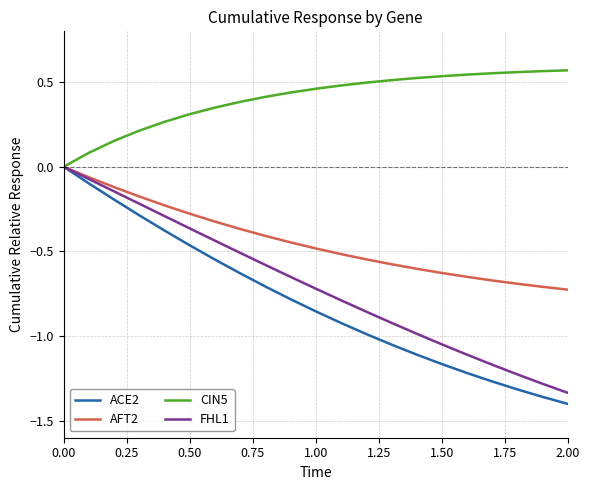

Which series has the largest total across all categories?

CIN5